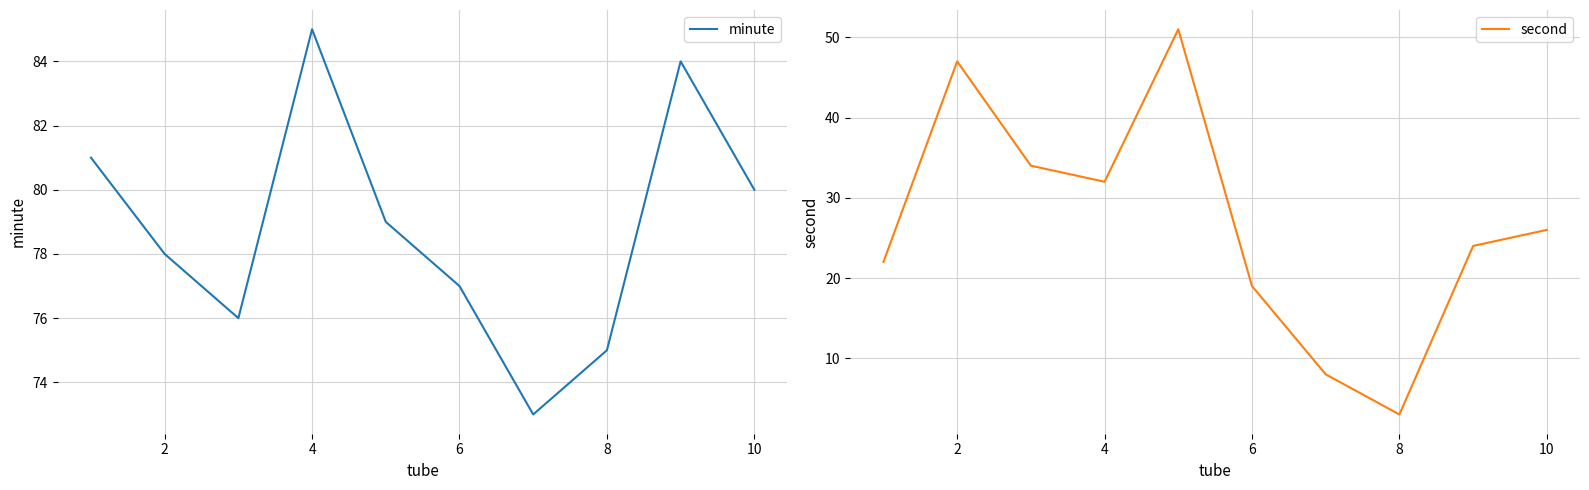

How many distinct data groups are displayed?

2